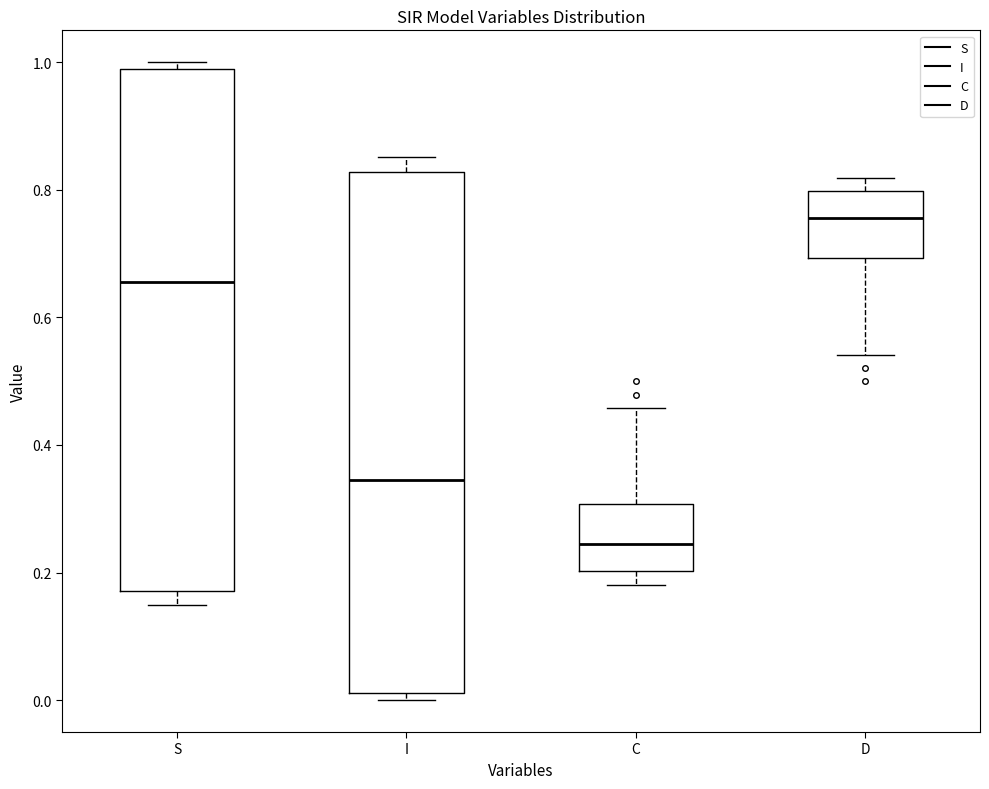

Reading left to right, transcribe this box plot: for each box, give where its median line is, the range the box spans, and where its two whiskers end, as read against the y-axis. The values are not printed on the chart, so give them approximately, as read against the axis.

S: median 0.66, box 0.18 to 0.98, whiskers 0.14 to 1.00
I: median 0.34, box 0.02 to 0.82, whiskers 0.00 to 0.86
C: median 0.24, box 0.20 to 0.30, whiskers 0.18 to 0.46
D: median 0.76, box 0.70 to 0.80, whiskers 0.54 to 0.82